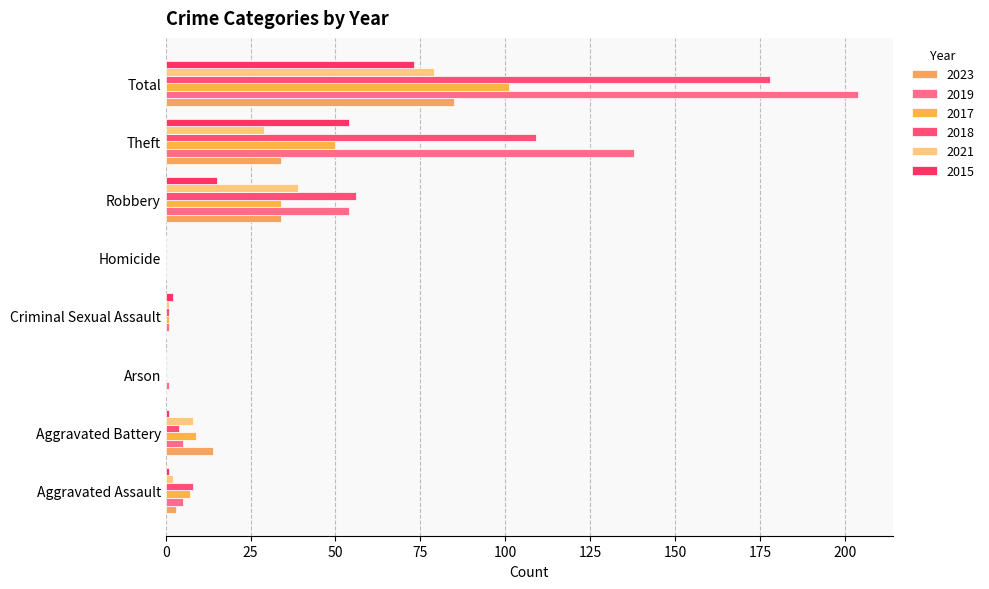

How many series are shown in this chart?

6